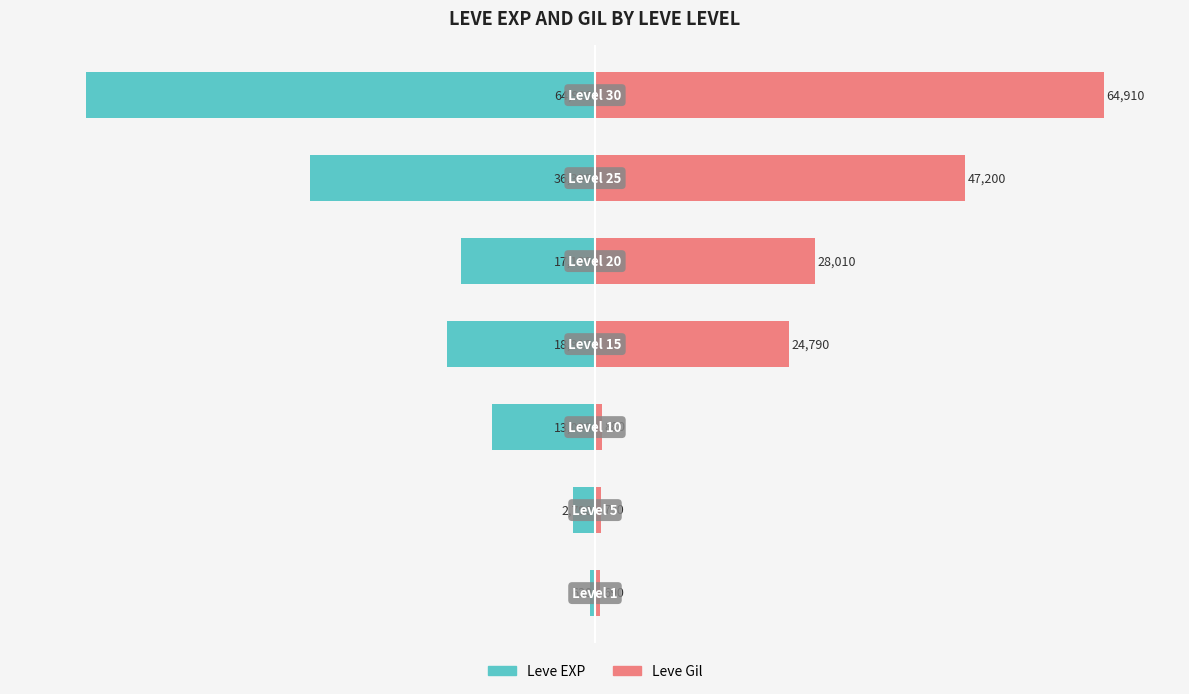

Which series has the largest total across all categories?

Leve Gil